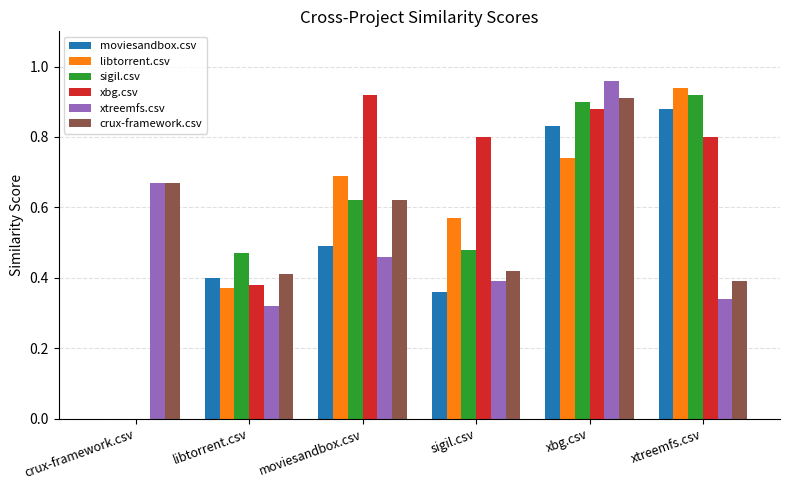

How many crux-framework.csv values are between 0 and 1?

6